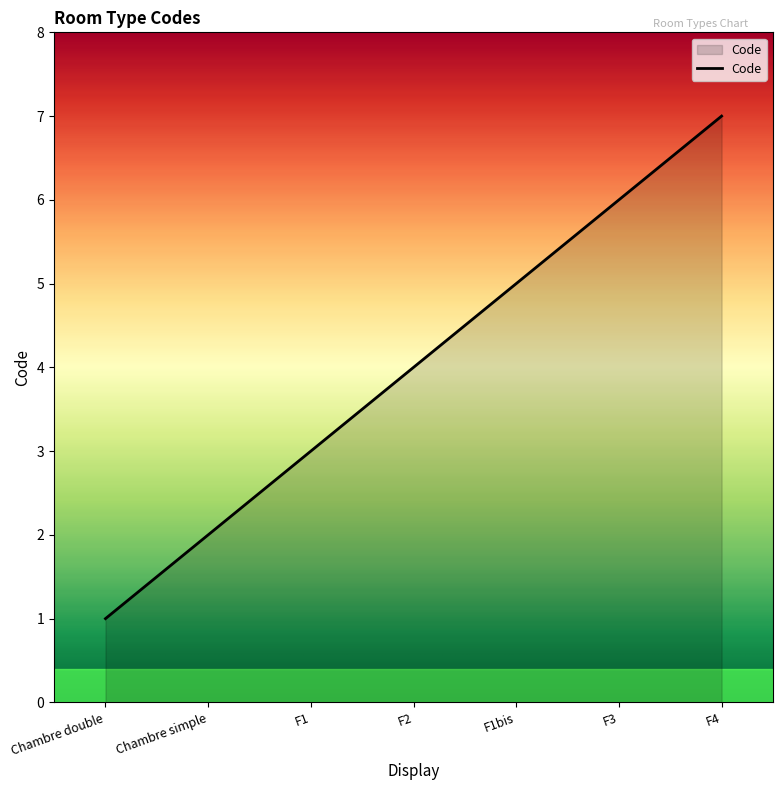

What is the change in value from Chambre double to F2?

+3